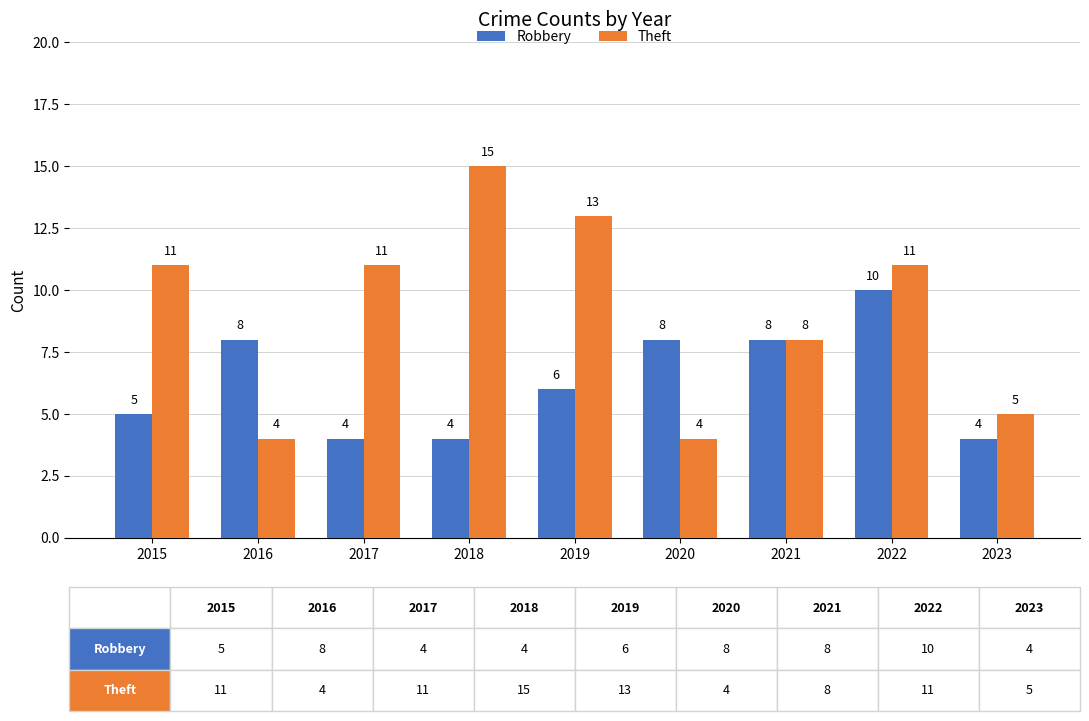

Which series has the widest spread of values?

Theft